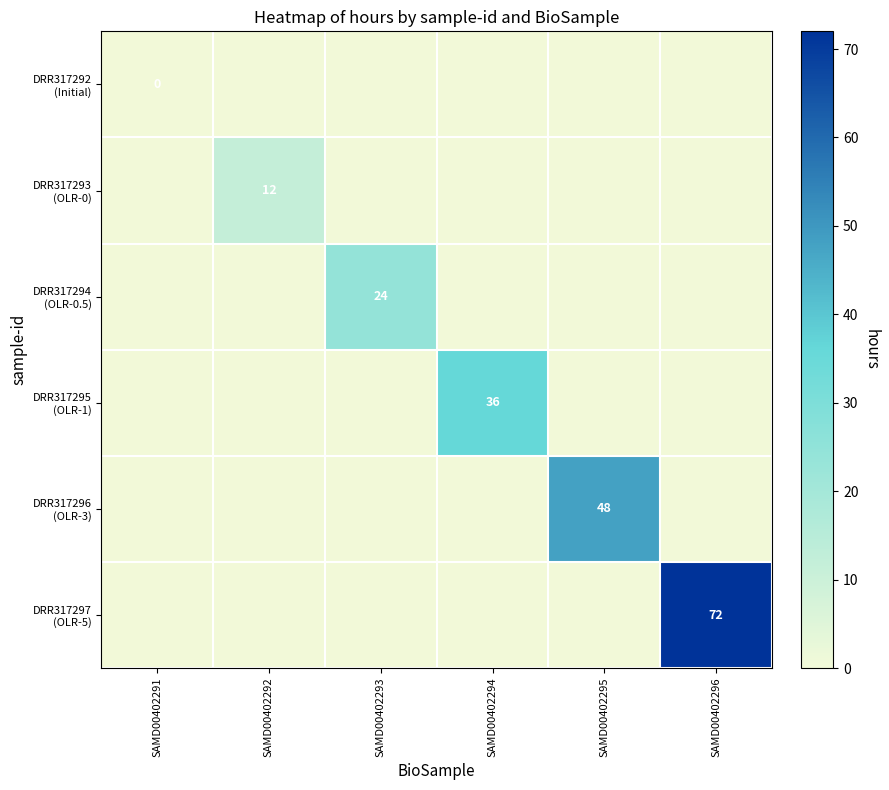

At which category is the sum across all series the highest?

SAMD00402296